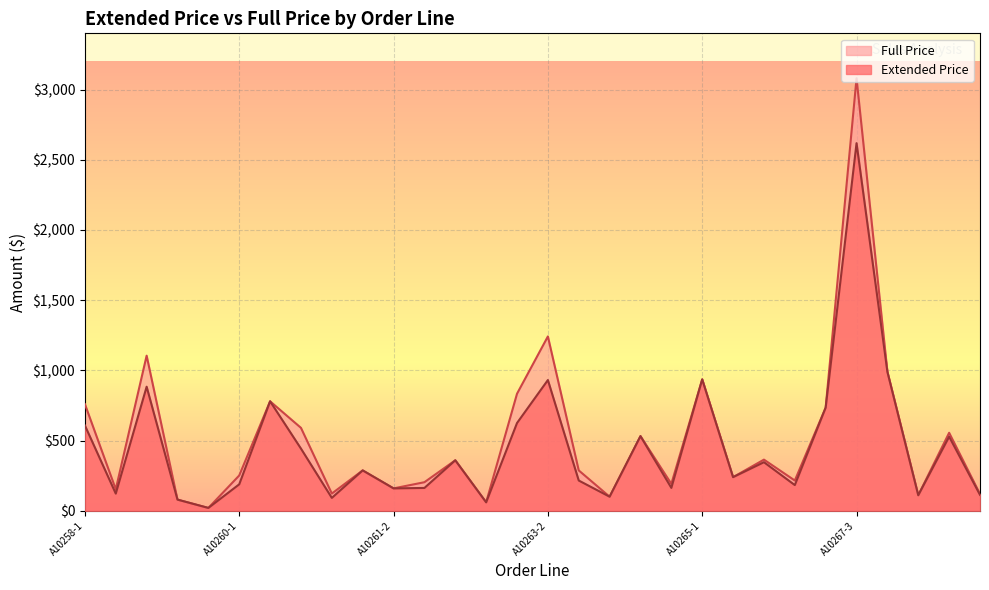

How many data points in Extended Price are above 288?

14